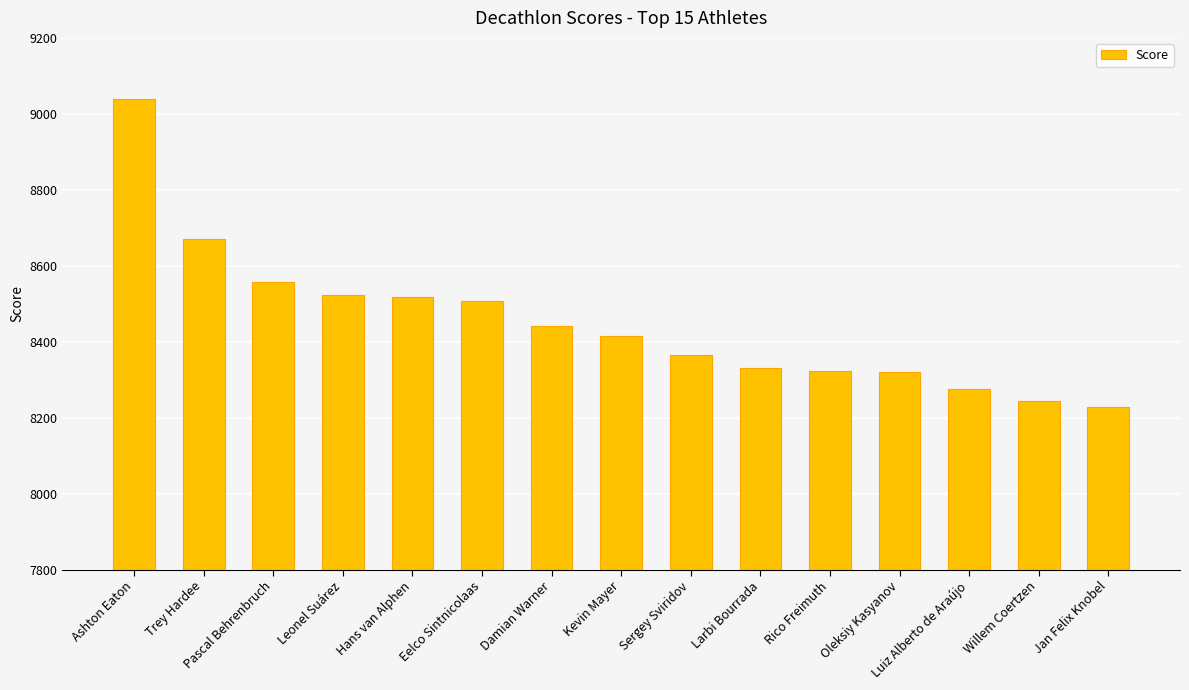

True or false: the data shows 9039 at Ashton Eaton.

True